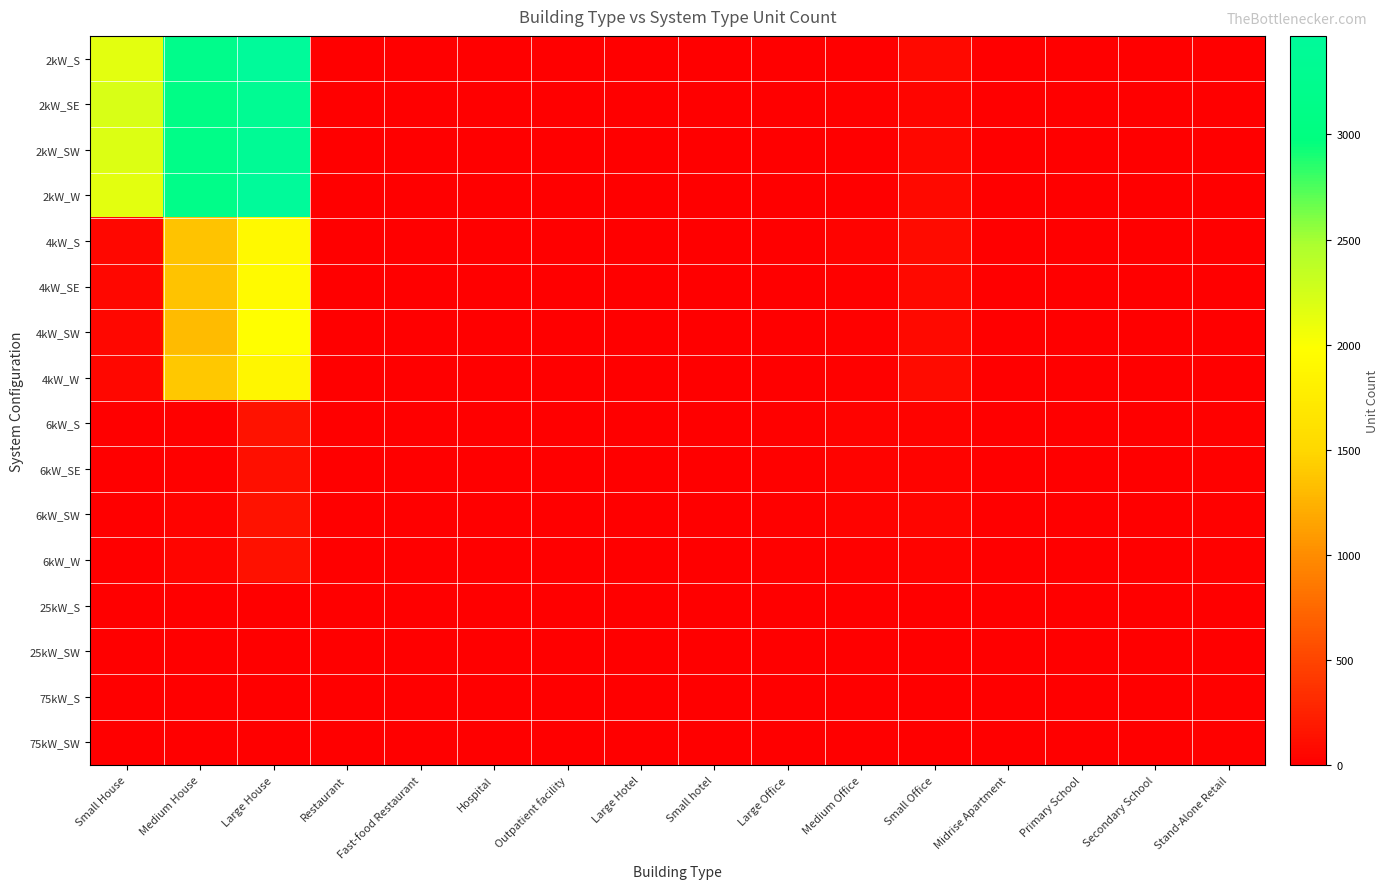

Reading left to right, list all the values displayed in this chart.

2kW_S: Small House=2151	Medium House=3190	Large House=3468	Restaurant=4	Fast-food Restaurant=7	Hospital=0	Outpatient facility=1	Large Hotel=0	Small hotel=0	Large Office=1	Medium Office=9	Small Office=79	Midrise Apartment=0	Primary School=0	Secondary School=0	Stand-Alone Retail=1
2kW_SE: Small House=2211	Medium House=3114	Large House=3338	Restaurant=7	Fast-food Restaurant=11	Hospital=0	Outpatient facility=0	Large Hotel=0	Small hotel=1	Large Office=2	Medium Office=14	Small Office=45	Midrise Apartment=1	Primary School=1	Secondary School=0	Stand-Alone Retail=1
2kW_SW: Small House=2187	Medium House=3146	Large House=3377	Restaurant=7	Fast-food Restaurant=8	Hospital=0	Outpatient facility=0	Large Hotel=0	Small hotel=0	Large Office=1	Medium Office=7	Small Office=58	Midrise Apartment=0	Primary School=0	Secondary School=0	Stand-Alone Retail=2
2kW_W: Small House=2143	Medium House=3170	Large House=3469	Restaurant=2	Fast-food Restaurant=11	Hospital=0	Outpatient facility=1	Large Hotel=0	Small hotel=0	Large Office=1	Medium Office=11	Small Office=73	Midrise Apartment=0	Primary School=0	Secondary School=0	Stand-Alone Retail=1
4kW_S: Small House=64	Medium House=1365	Large House=1913	Restaurant=5	Fast-food Restaurant=4	Hospital=0	Outpatient facility=2	Large Hotel=0	Small hotel=1	Large Office=2	Medium Office=30	Small Office=93	Midrise Apartment=2	Primary School=0	Secondary School=0	Stand-Alone Retail=6
4kW_SE: Small House=56	Medium House=1358	Large House=1926	Restaurant=7	Fast-food Restaurant=2	Hospital=0	Outpatient facility=2	Large Hotel=0	Small hotel=0	Large Office=4	Medium Office=18	Small Office=75	Midrise Apartment=1	Primary School=1	Secondary School=0	Stand-Alone Retail=7
4kW_SW: Small House=55	Medium House=1305	Large House=1969	Restaurant=6	Fast-food Restaurant=4	Hospital=1	Outpatient facility=4	Large Hotel=0	Small hotel=0	Large Office=4	Medium Office=25	Small Office=78	Midrise Apartment=1	Primary School=0	Secondary School=0	Stand-Alone Retail=2
4kW_W: Small House=56	Medium House=1388	Large House=1873	Restaurant=3	Fast-food Restaurant=1	Hospital=0	Outpatient facility=1	Large Hotel=0	Small hotel=1	Large Office=6	Medium Office=27	Small Office=93	Midrise Apartment=0	Primary School=0	Secondary School=0	Stand-Alone Retail=4
6kW_S: Small House=0	Medium House=27	Large House=140	Restaurant=1	Fast-food Restaurant=0	Hospital=1	Outpatient facility=5	Large Hotel=3	Small hotel=1	Large Office=21	Medium Office=31	Small Office=36	Midrise Apartment=6	Primary School=2	Secondary School=4	Stand-Alone Retail=14
6kW_SE: Small House=0	Medium House=24	Large House=121	Restaurant=3	Fast-food Restaurant=0	Hospital=0	Outpatient facility=12	Large Hotel=0	Small hotel=0	Large Office=25	Medium Office=40	Small Office=29	Midrise Apartment=9	Primary School=2	Secondary School=2	Stand-Alone Retail=22
6kW_SW: Small House=0	Medium House=33	Large House=143	Restaurant=1	Fast-food Restaurant=1	Hospital=0	Outpatient facility=3	Large Hotel=2	Small hotel=1	Large Office=23	Medium Office=34	Small Office=45	Midrise Apartment=2	Primary School=5	Secondary School=1	Stand-Alone Retail=18
6kW_W: Small House=0	Medium House=42	Large House=130	Restaurant=3	Fast-food Restaurant=0	Hospital=1	Outpatient facility=3	Large Hotel=2	Small hotel=1	Large Office=23	Medium Office=24	Small Office=34	Midrise Apartment=3	Primary School=2	Secondary School=4	Stand-Alone Retail=22
25kW_S: Small House=0	Medium House=0	Large House=0	Restaurant=0	Fast-food Restaurant=0	Hospital=1	Outpatient facility=4	Large Hotel=0	Small hotel=0	Large Office=11	Medium Office=6	Small Office=0	Midrise Apartment=0	Primary School=2	Secondary School=4	Stand-Alone Retail=13
25kW_SW: Small House=0	Medium House=0	Large House=0	Restaurant=0	Fast-food Restaurant=0	Hospital=0	Outpatient facility=1	Large Hotel=0	Small hotel=0	Large Office=8	Medium Office=4	Small Office=0	Midrise Apartment=2	Primary School=1	Secondary School=1	Stand-Alone Retail=6
75kW_S: Small House=0	Medium House=0	Large House=0	Restaurant=0	Fast-food Restaurant=0	Hospital=1	Outpatient facility=0	Large Hotel=1	Small hotel=0	Large Office=6	Medium Office=5	Small Office=0	Midrise Apartment=0	Primary School=5	Secondary School=7	Stand-Alone Retail=15
75kW_SW: Small House=0	Medium House=0	Large House=0	Restaurant=0	Fast-food Restaurant=0	Hospital=2	Outpatient facility=6	Large Hotel=1	Small hotel=0	Large Office=8	Medium Office=3	Small Office=0	Midrise Apartment=1	Primary School=3	Secondary School=3	Stand-Alone Retail=21